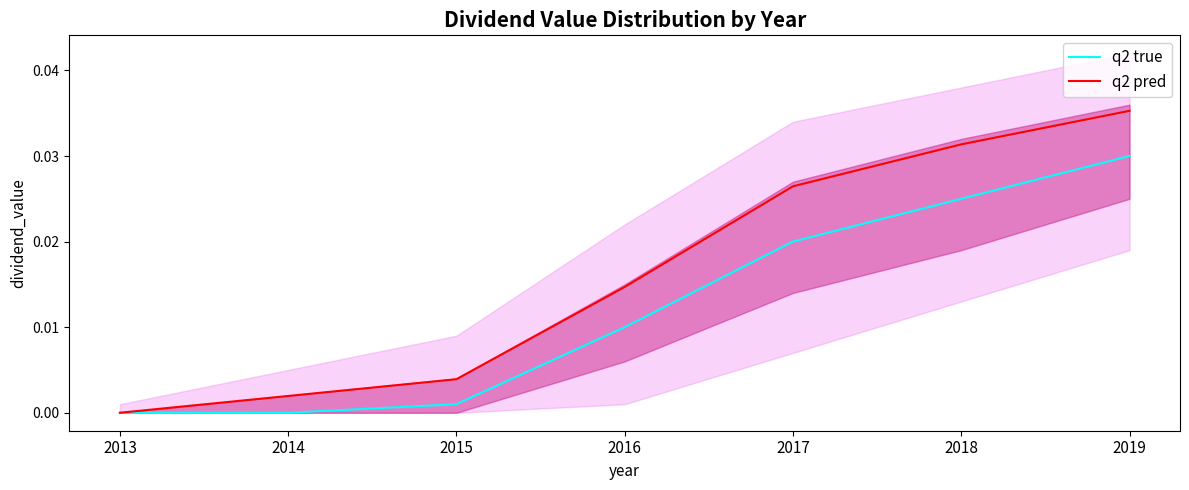

The q2 pred series shows 0.0 at 2016. True or false?

True